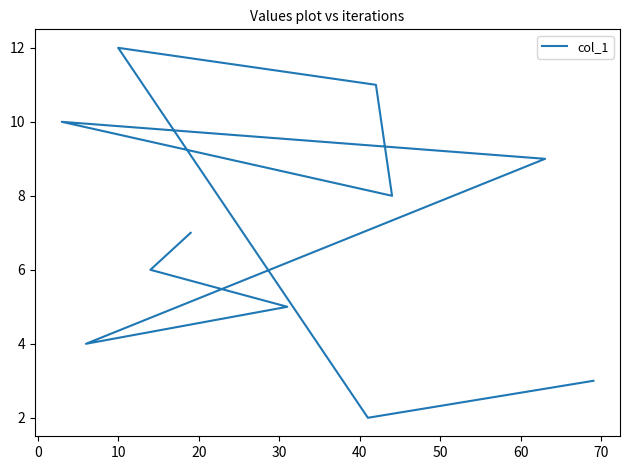

Read the value at 20.

4.0